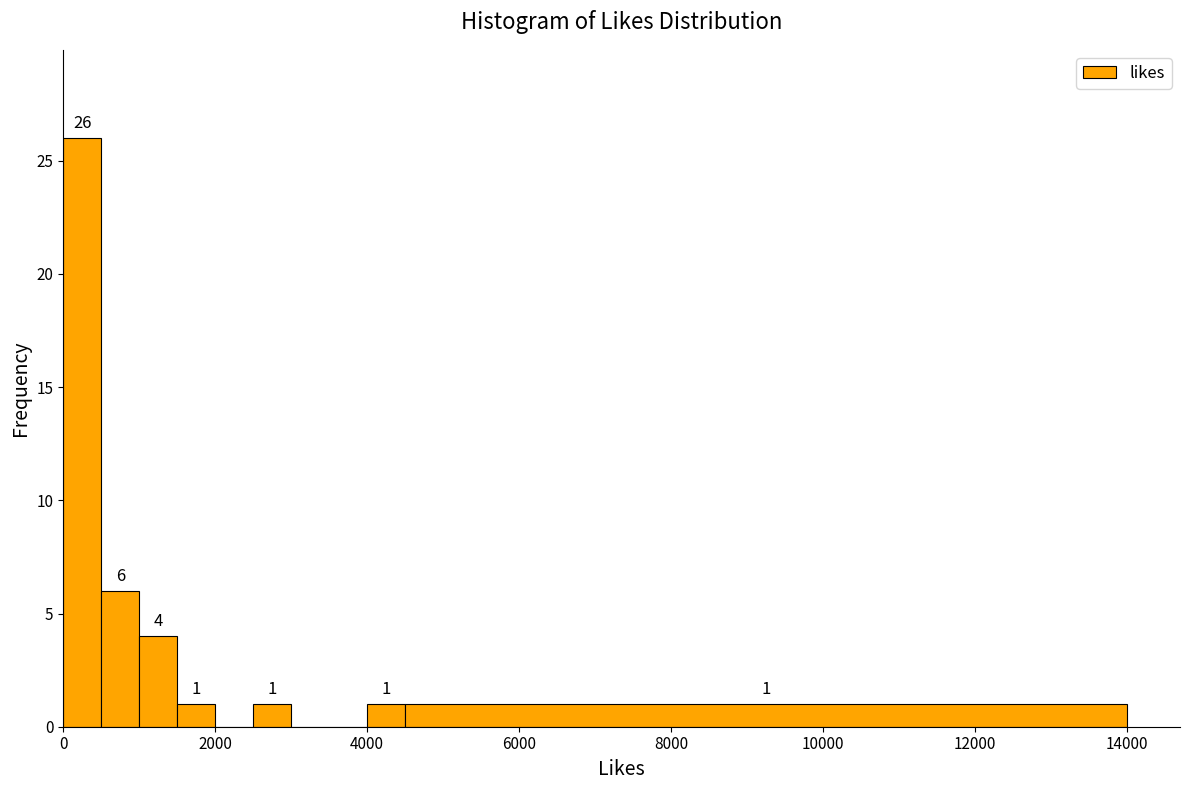

Around what value on the x-axis is the tallest bar? Give the approximate position of its centre, as read against the axis.

200